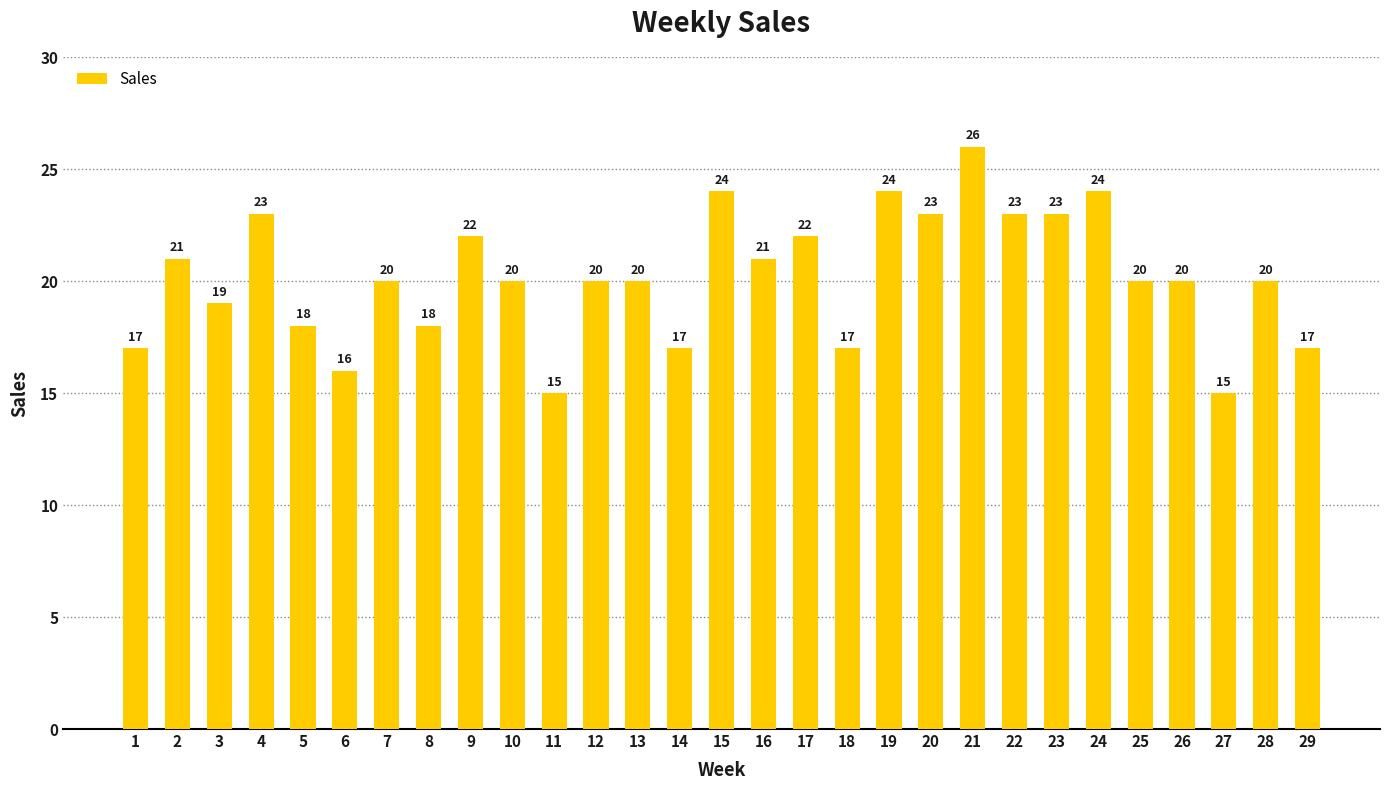

What is the smallest value displayed?

15